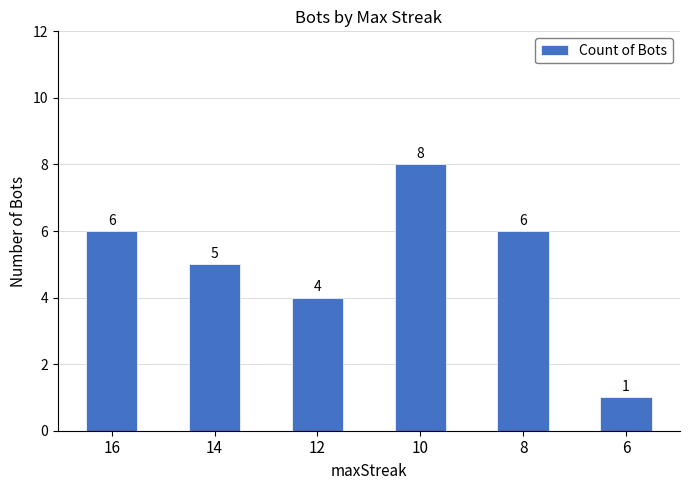

What is the change in value from 10 to 8?

-2